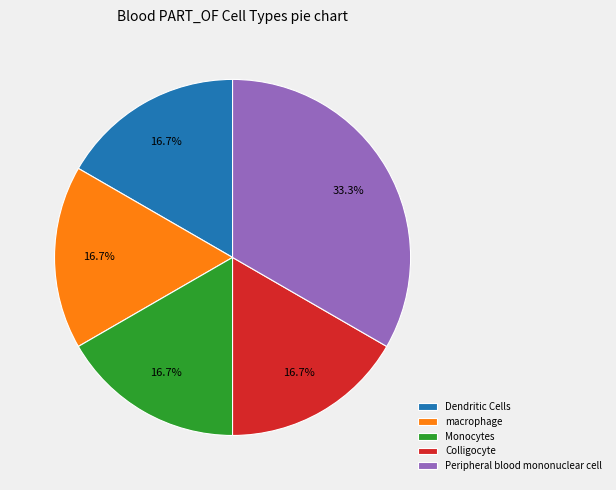

To the nearest percent, what is the combined percentage of Colligocyte and macrophage?

33%